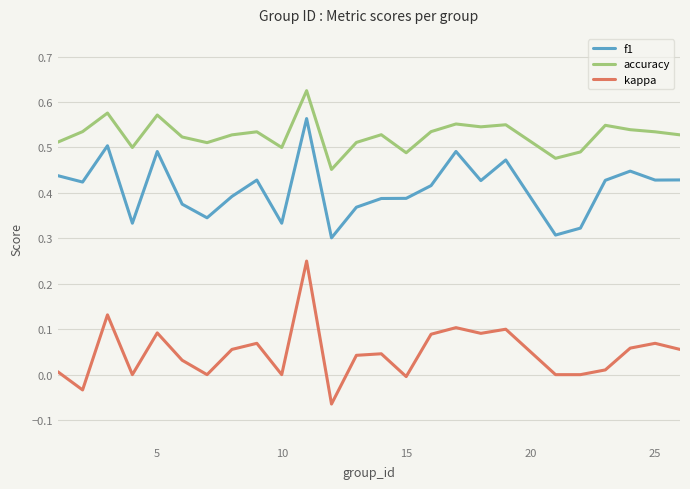

Which series has the largest total across all categories?

accuracy